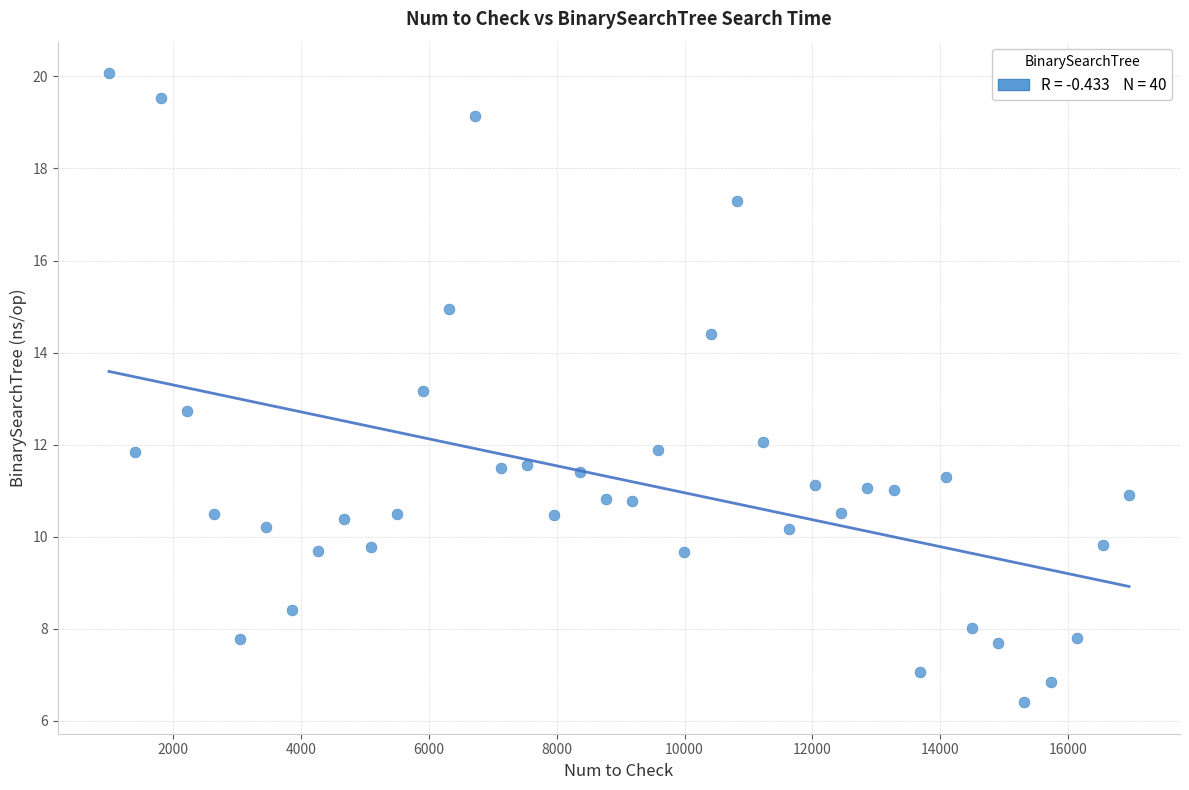

What is the range of Y values (max minus min)?

13.7